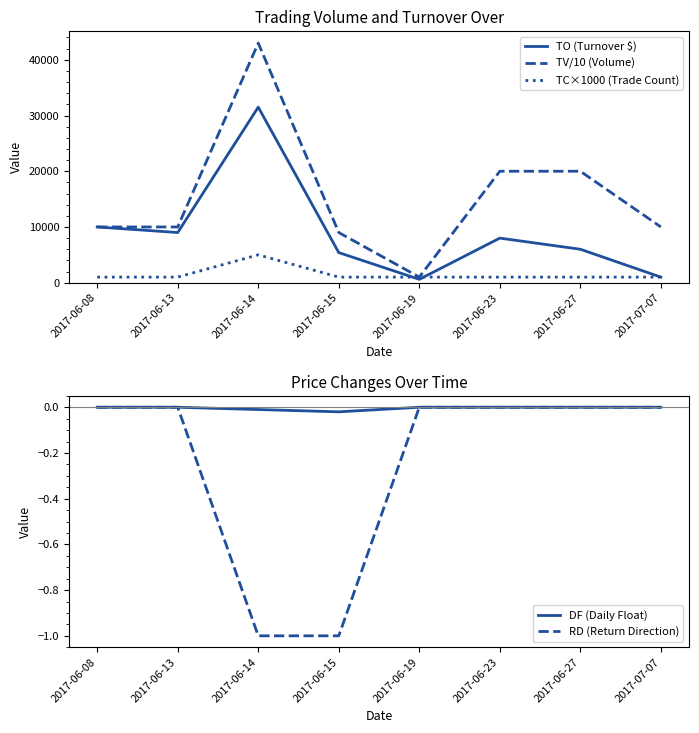

What is the difference between the highest and lowest values at 2017-06-13?

10000.0